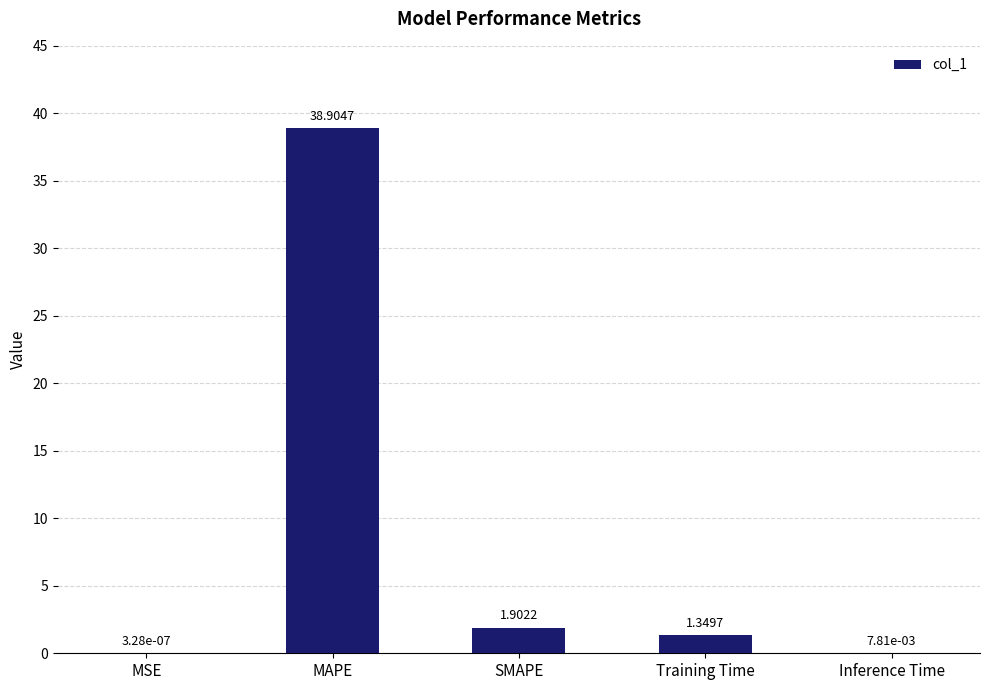

How many categories are shown in the chart?

5